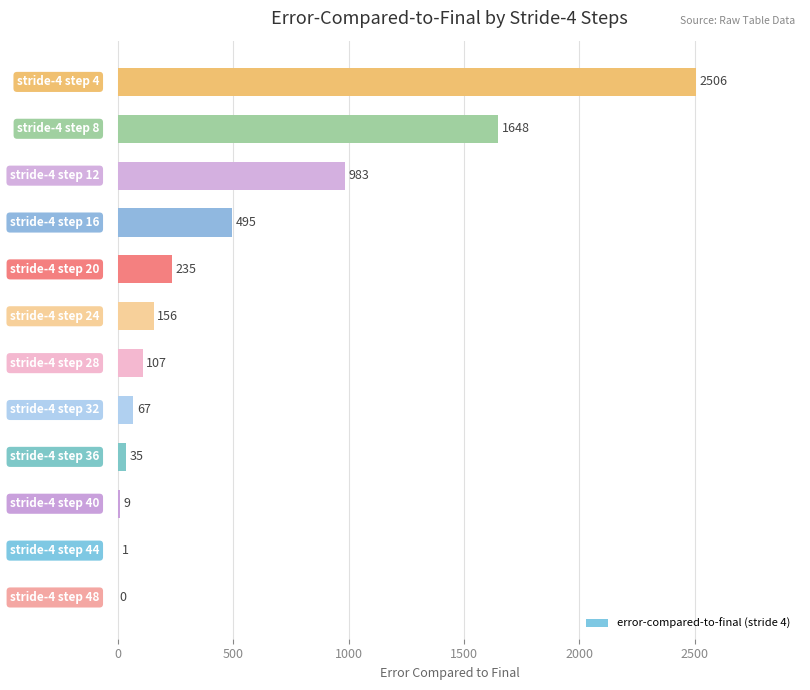

What is the sum of all values?

6242